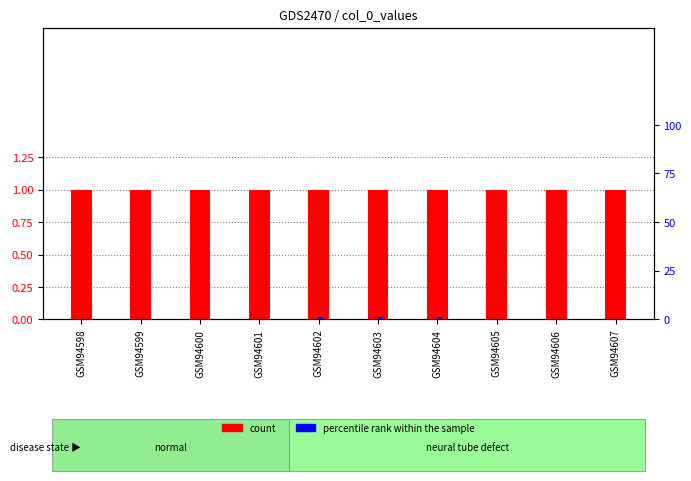

What are all the series names shown in the legend?

count, percentile rank within the sample